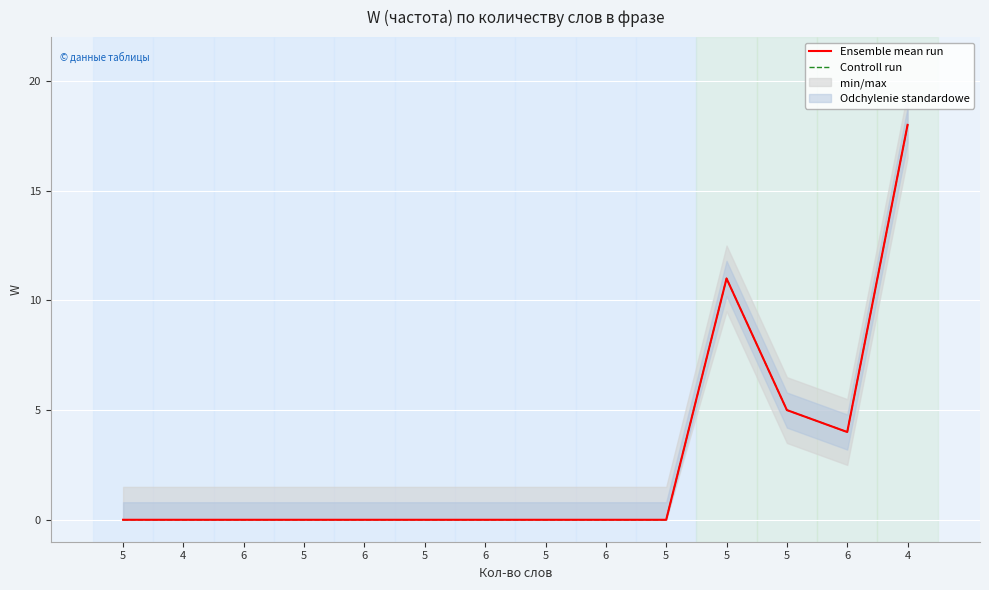

Is it true that Controll run equals 10 at 6?

False